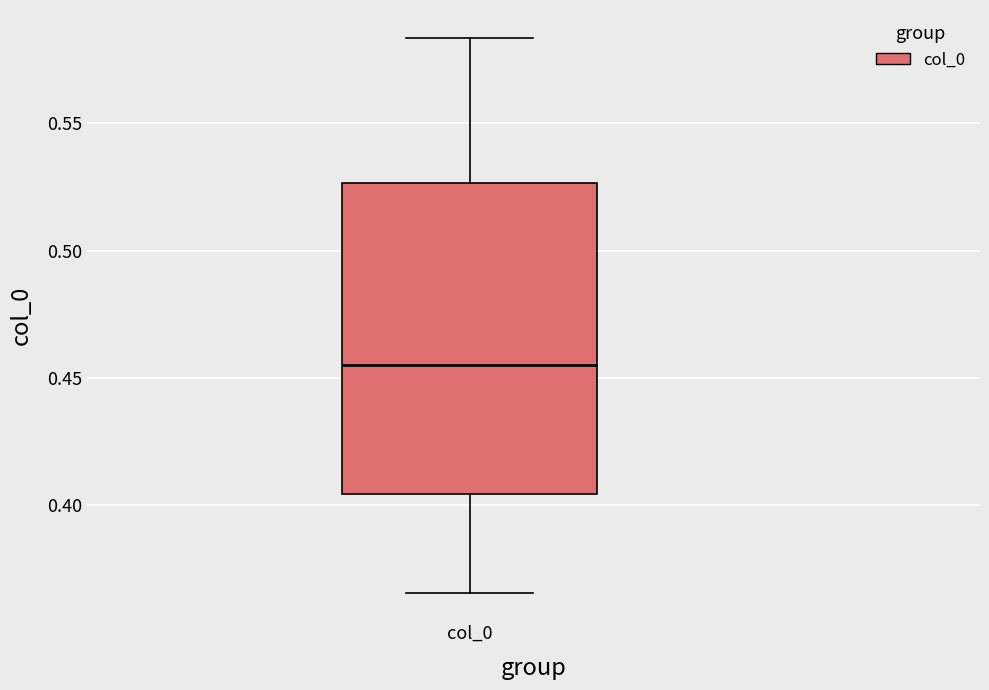

Where is the upper edge of the box for col_0 on the y-axis? The values are not printed on the chart, so give them approximately, as read against the axis.

0.525